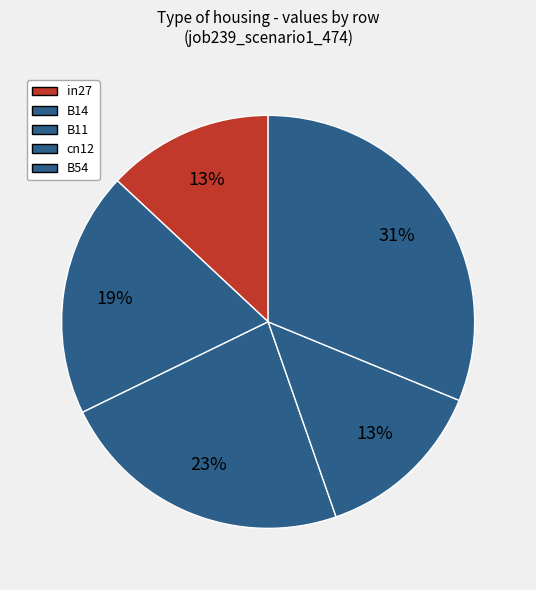

What percentage is the in27 slice, to the nearest percent?

13%